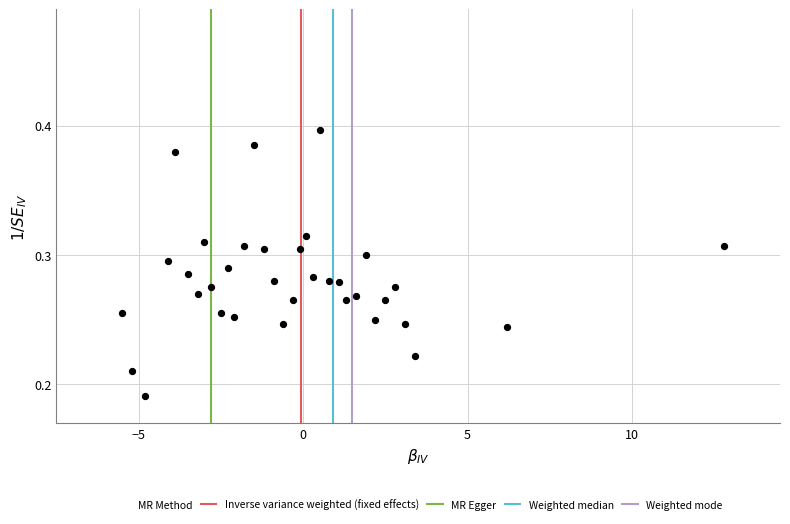

What is the range of X values (max minus min)?

18.3